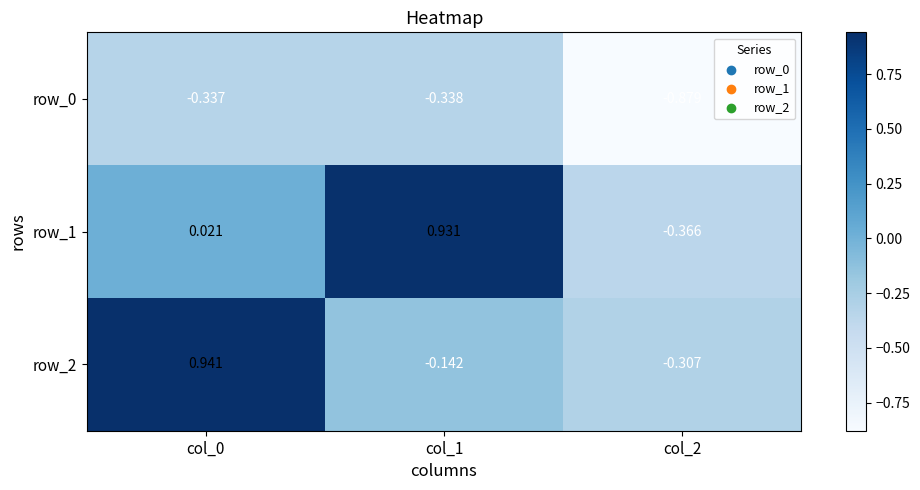

Which series has the largest total across all categories?

row_1